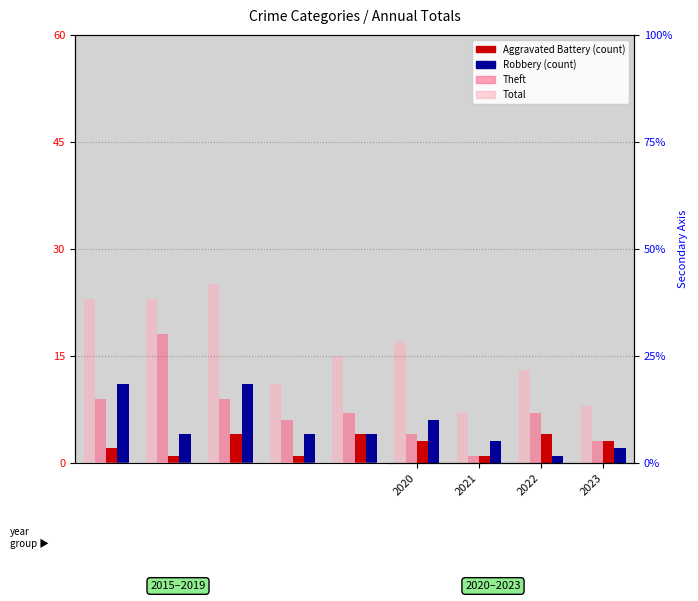

Rank the series at 2015 from lowest to highest value.

Aggravated Battery, Theft, Robbery, Total